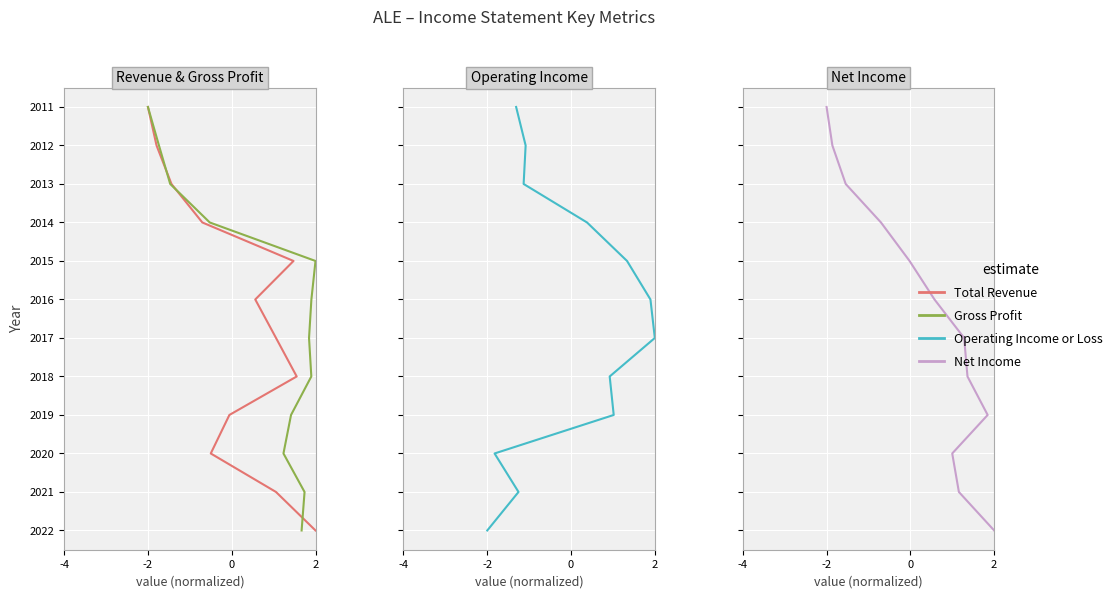

Is this an area chart (filled region under the line)?

No